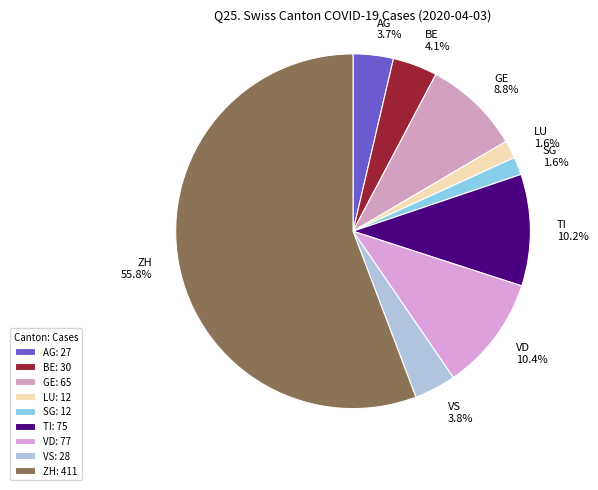

The GE slice represents 9% of the pie. True or false?

True